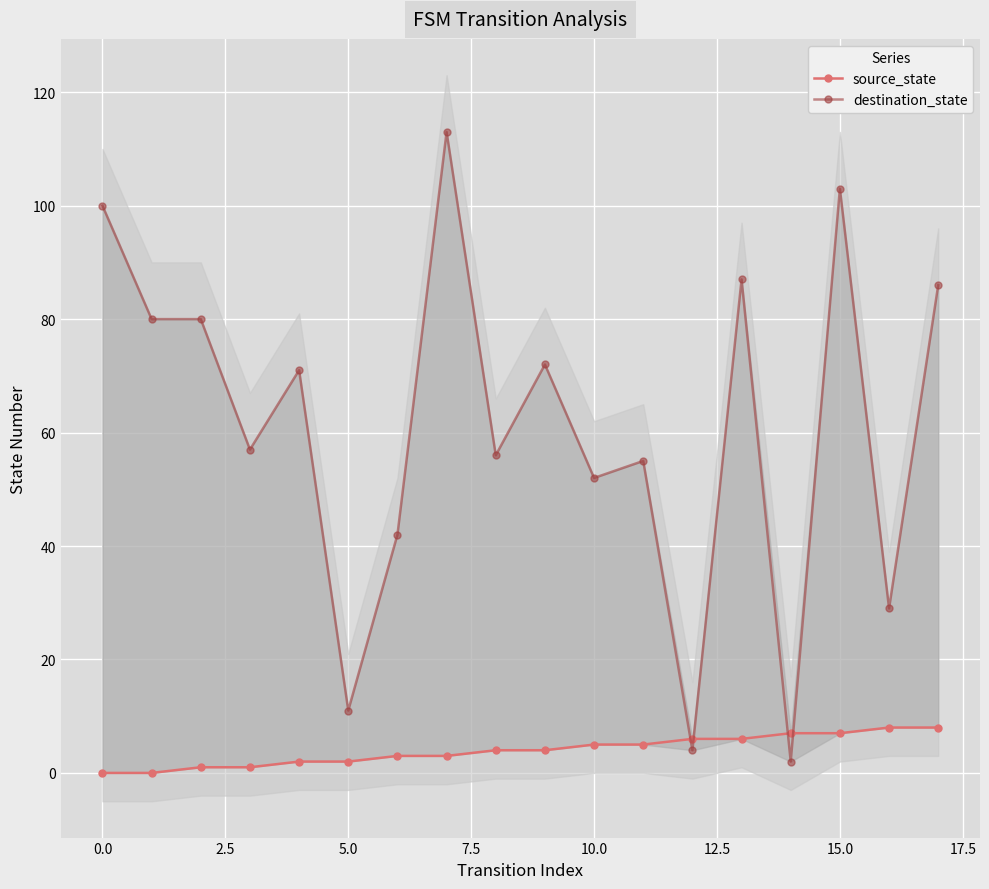

True or false: source_state has a value of 1 at 12.5.

False